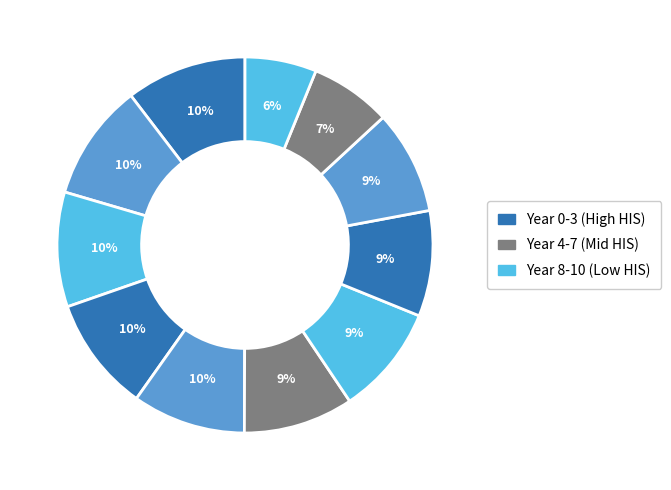

How many slices are in this pie chart?

11